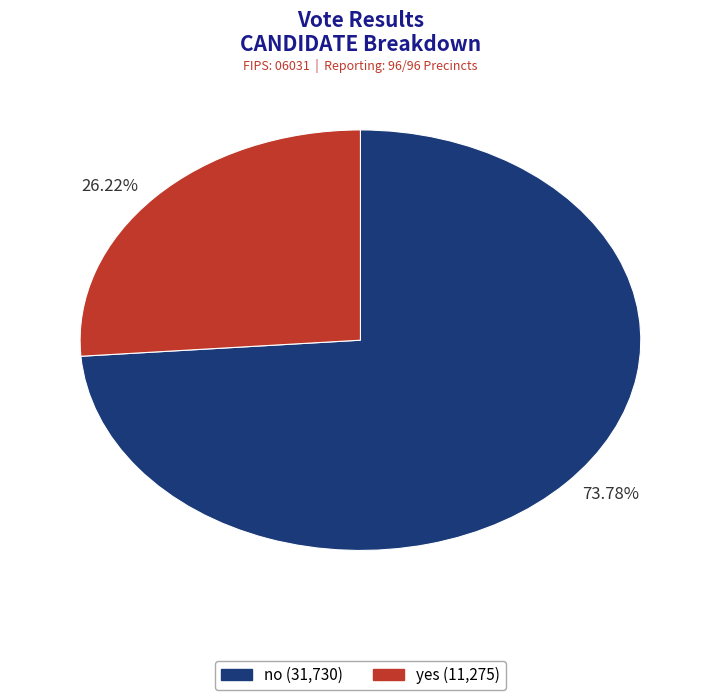

To the nearest percent, what is the average slice percentage?

50%